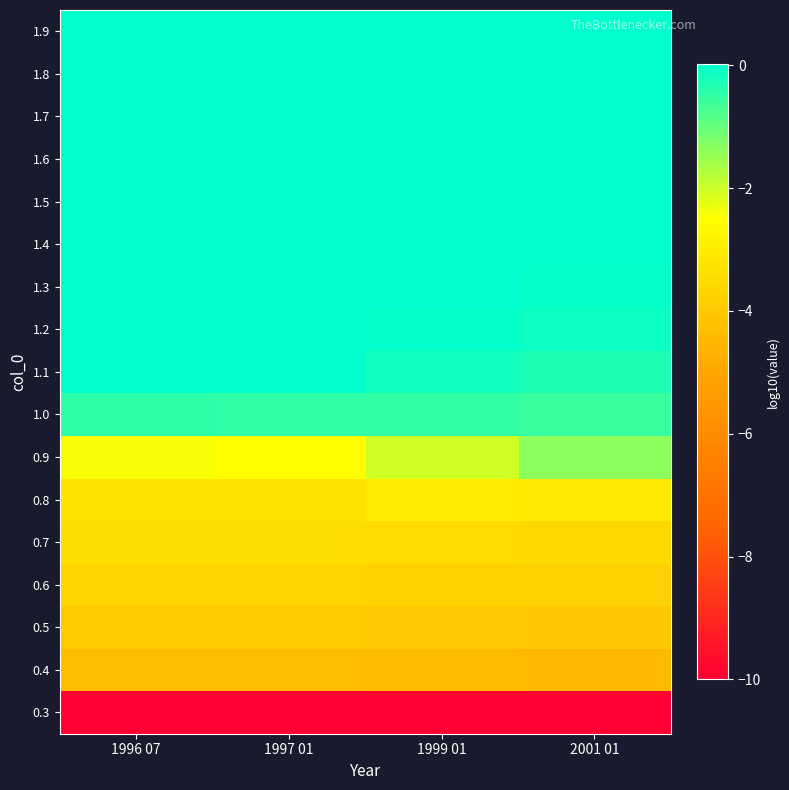

How many series are shown in this chart?

17